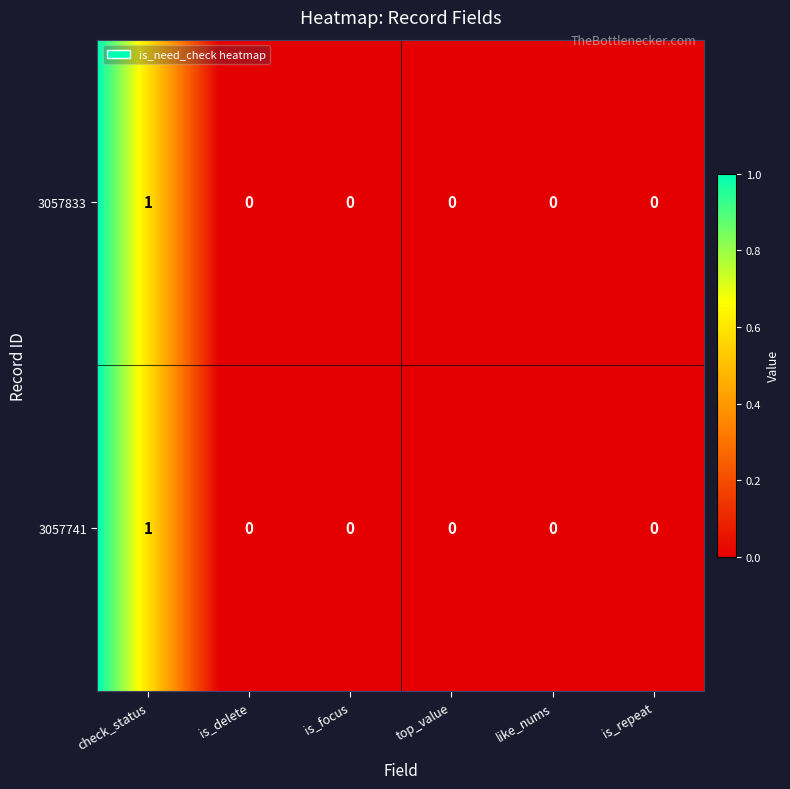

Is it true that 3057741 equals 0 at 3?

True